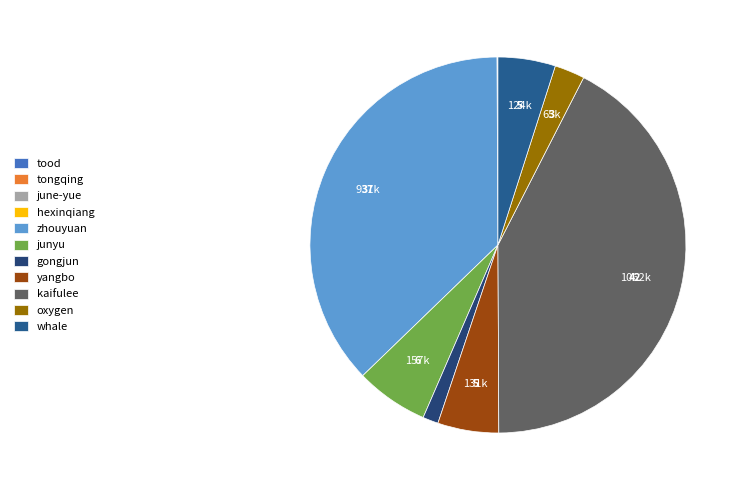

Is the sum of gongjun and tood greater than half?

No